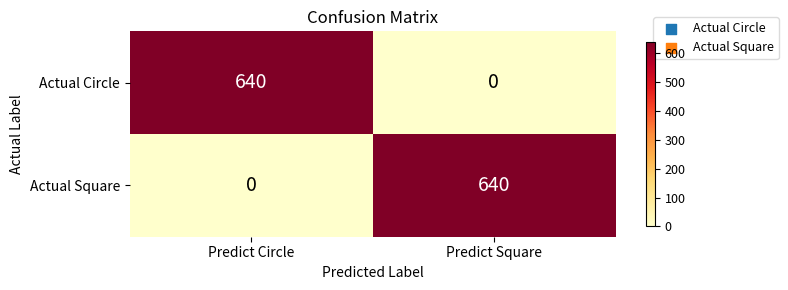

The Actual Circle series shows 640 at Predict Circle. True or false?

True